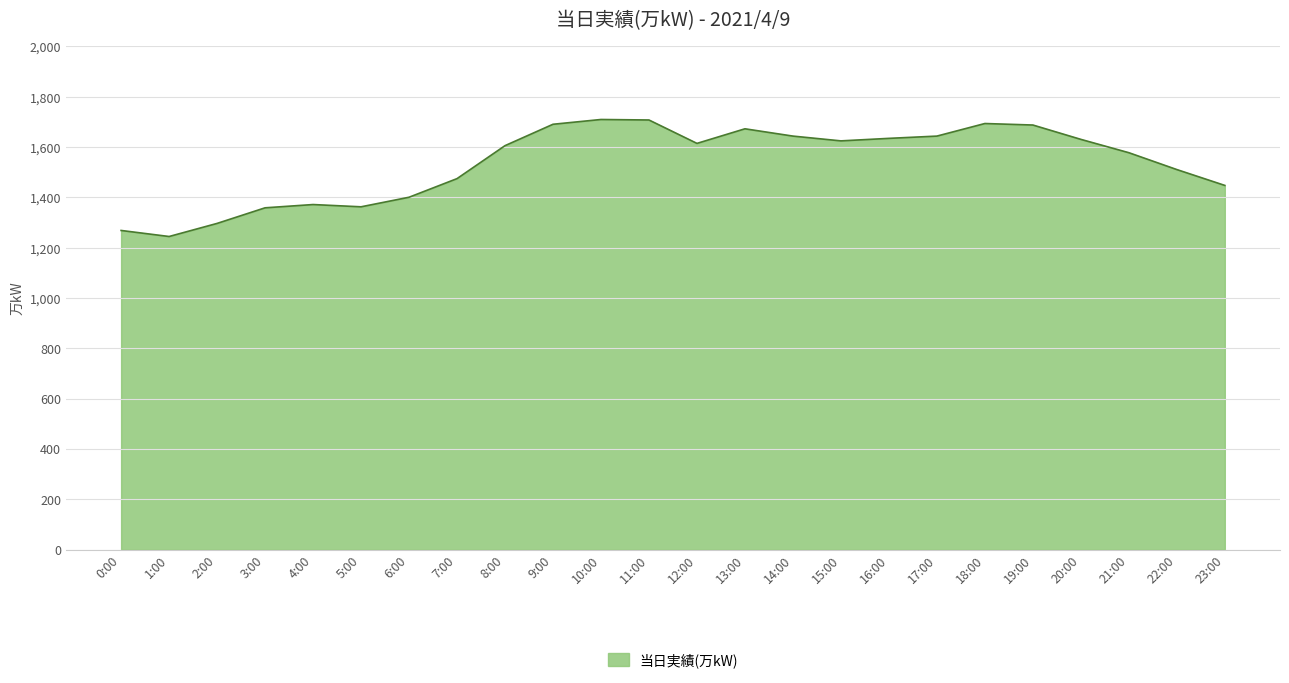

What is the smallest value displayed?

1244